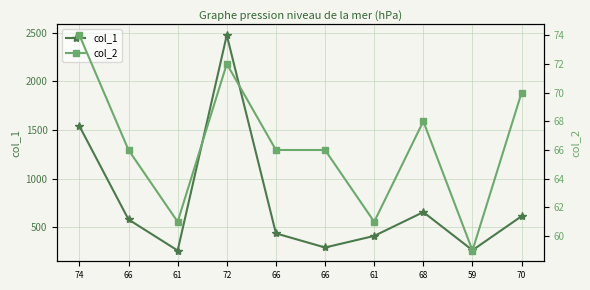

What is the difference between the col_1 values at 72 and 61?

2065